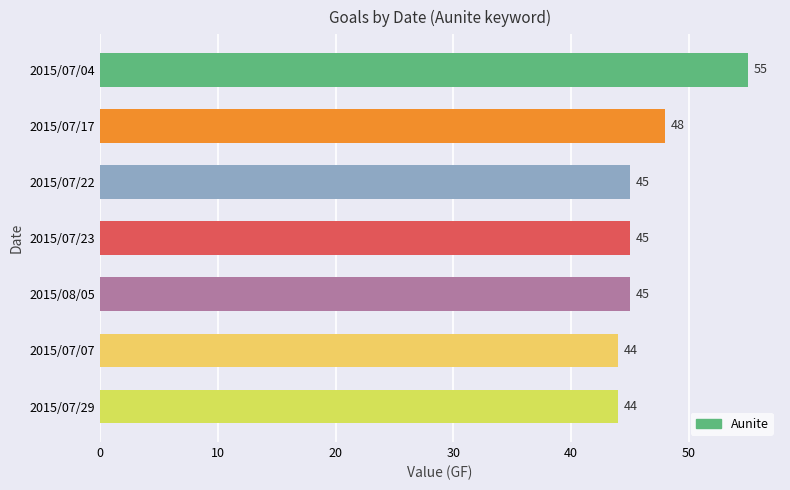

Reading top to bottom, transcribe all the data shown in this chart.

2015/07/04=55	2015/07/17=48	2015/07/22=45	2015/07/23=45	2015/08/05=45	2015/07/07=44	2015/07/29=44